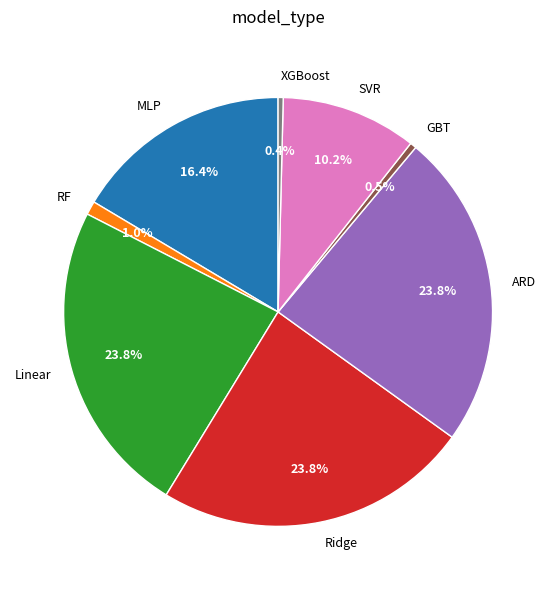

To the nearest percent, what percentage of the pie is RF?

1%